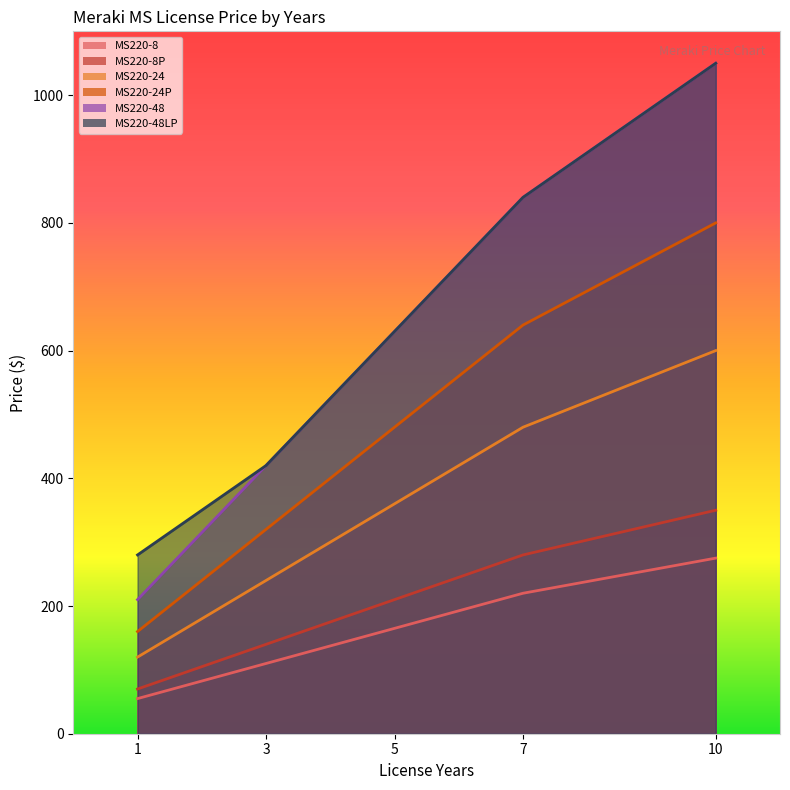

True or false: MS220-24P has more than 0 points higher than both neighbors.

False